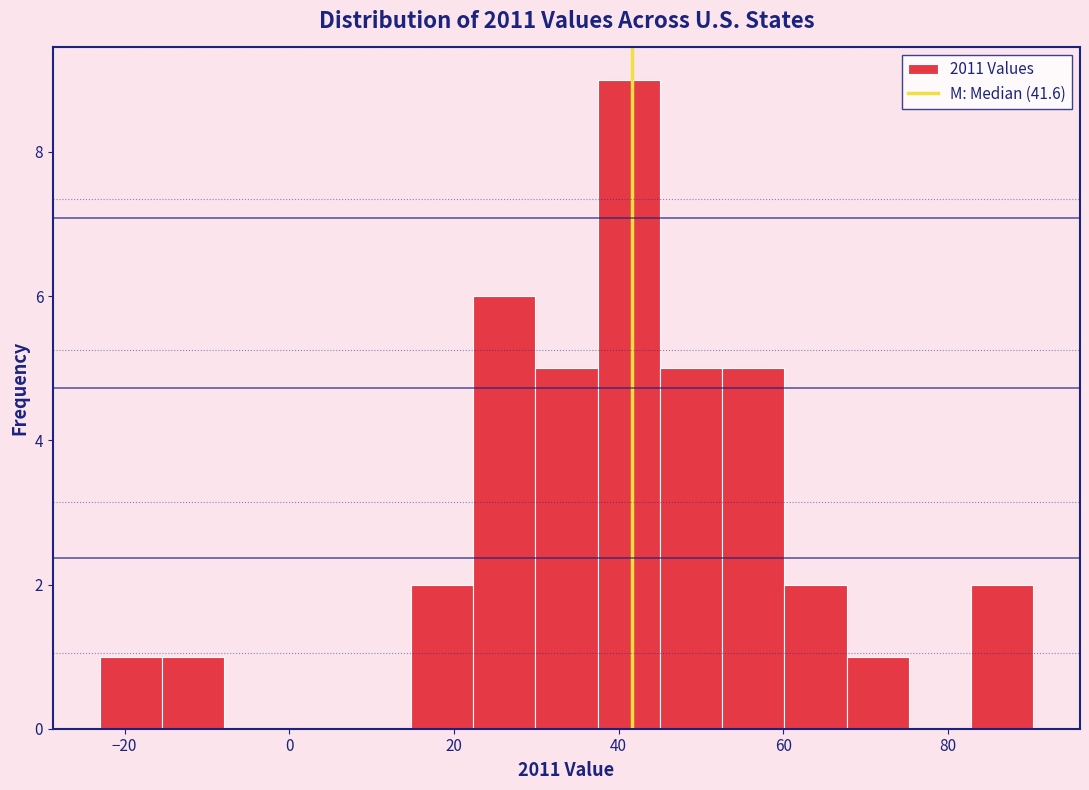

Around what value on the x-axis is the tallest bar? Give the approximate position of its centre, as read against the axis.

42